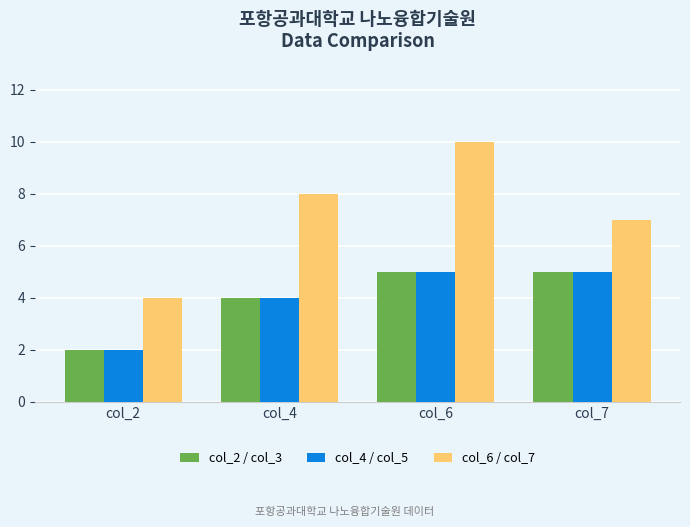

Reading right to left, what are all the values shown in this chart?

col_2 / col_3: col_7=5	col_6=5	col_4=4	col_2=2
col_4 / col_5: col_7=5	col_6=5	col_4=4	col_2=2
col_6 / col_7: col_7=7	col_6=10	col_4=8	col_2=4